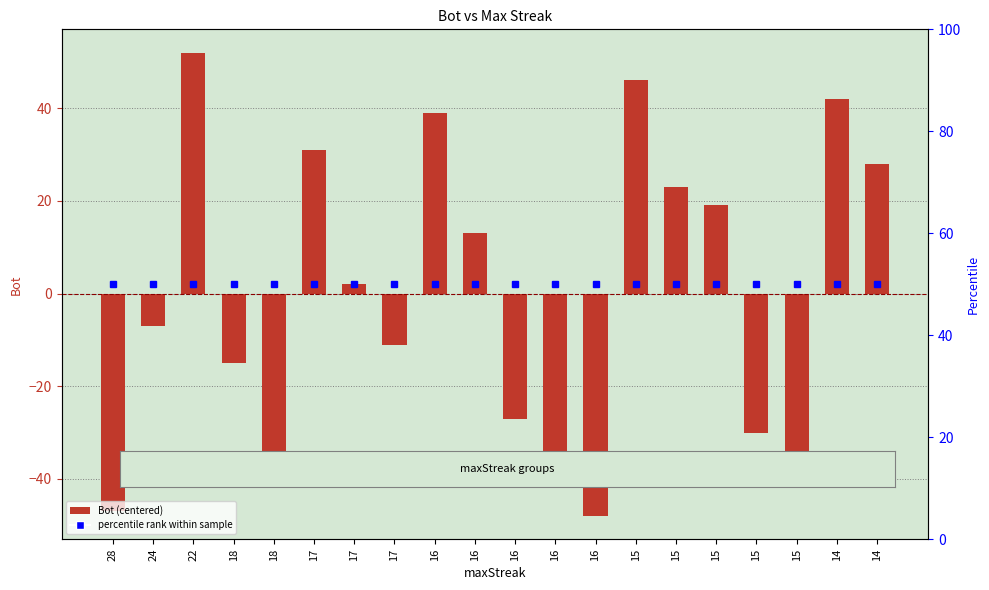

Where does the data first go above 2?

22